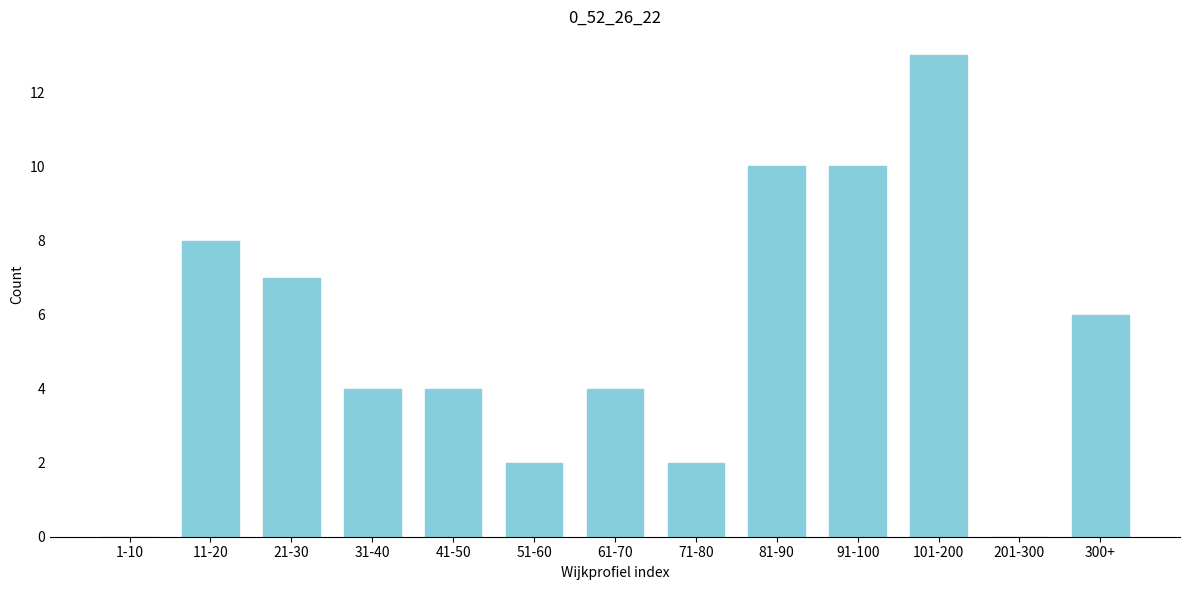

Reading right to left, list all the values displayed in this chart.

300+=6	201-300=0	101-200=13	91-100=10	81-90=10	71-80=2	61-70=4	51-60=2	41-50=4	31-40=4	21-30=7	11-20=8	1-10=0